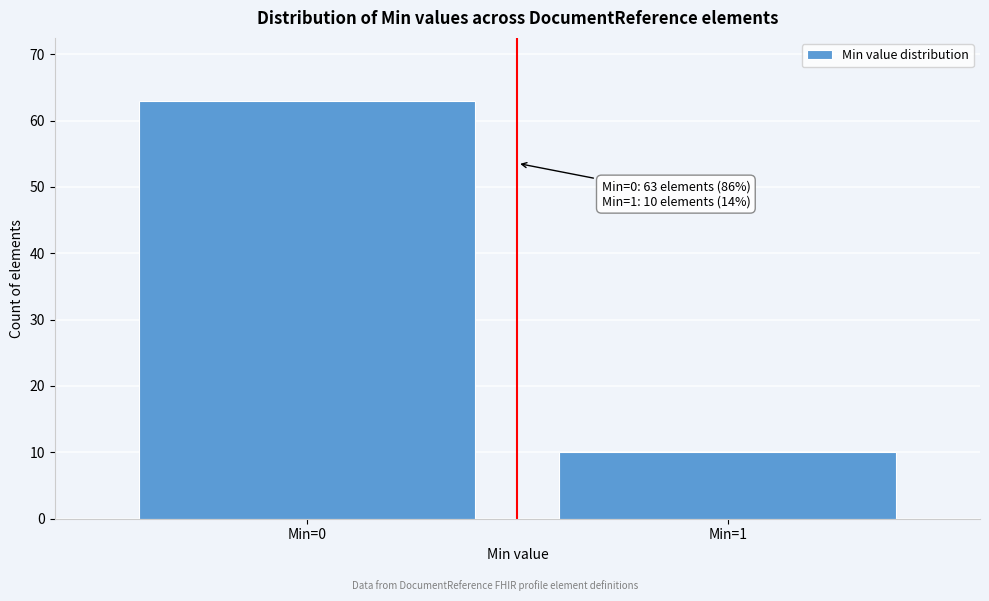

Reading right to left, what are all the values shown in this chart?

10	63